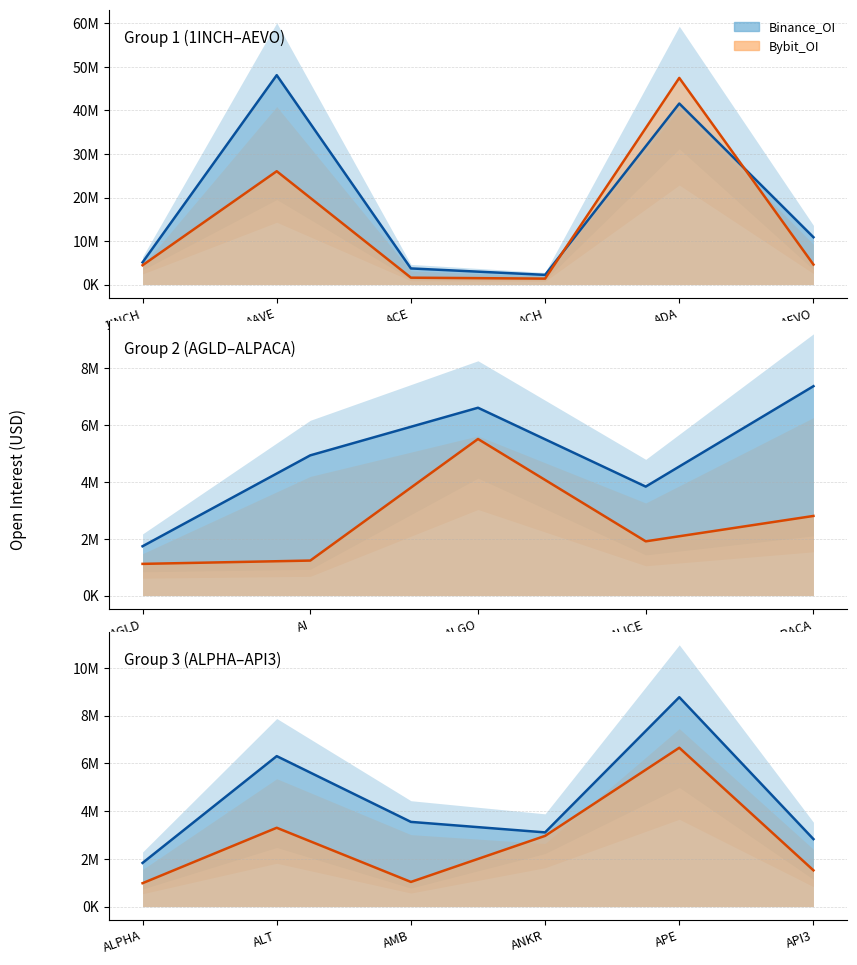

True or false: Bybit_OI and Binance_OI cross at least once.

True